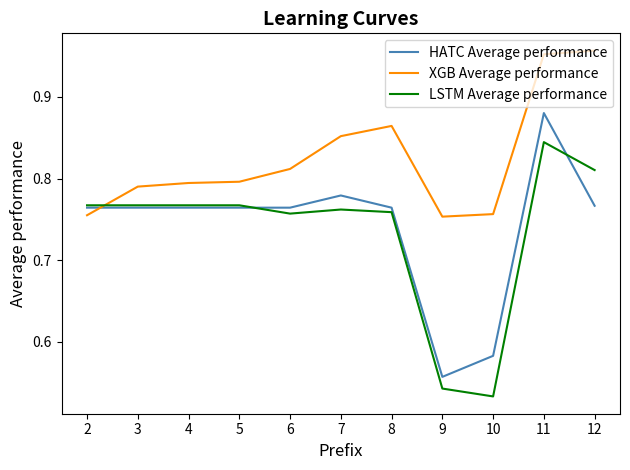

At 12, list the series in order from largest to smallest.

XGB Average performance, LSTM Average performance, HATC Average performance